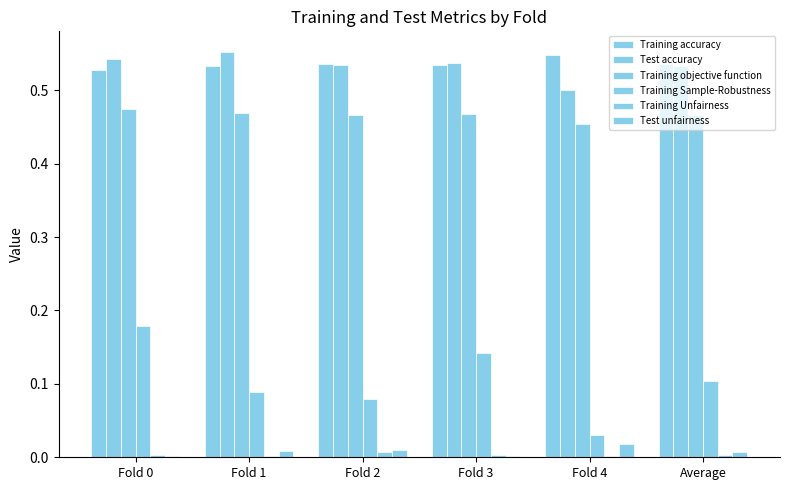

What is the label of the 4th bar from the left?

Fold 3